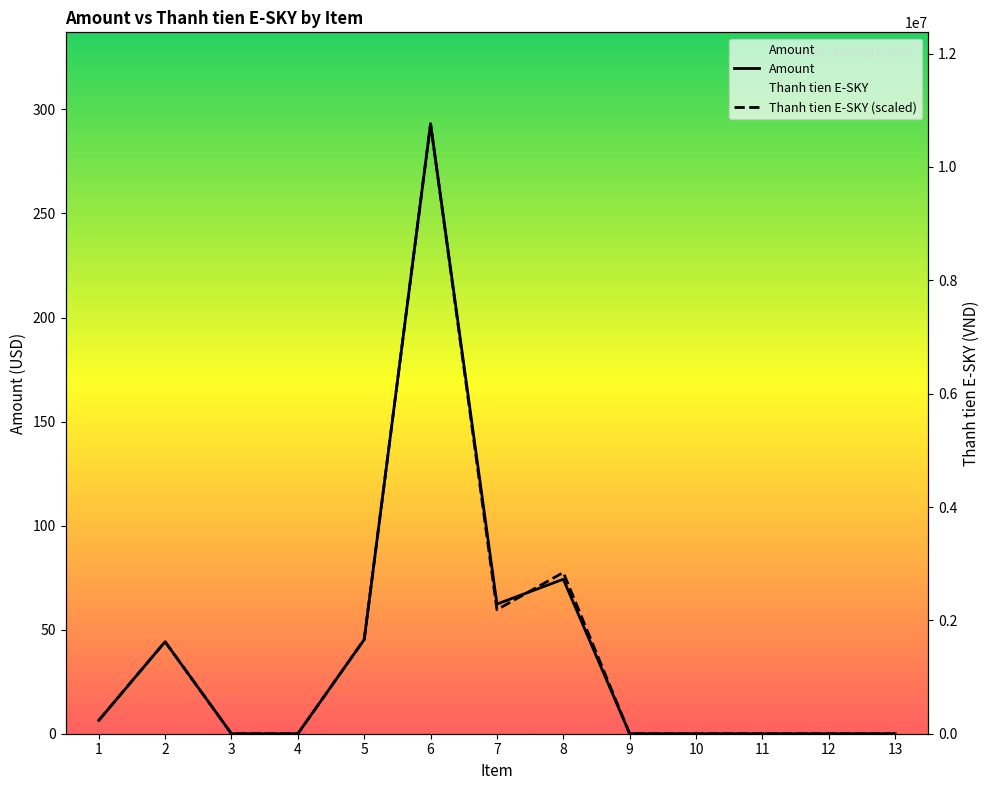

How many categories are shown in the chart?

13